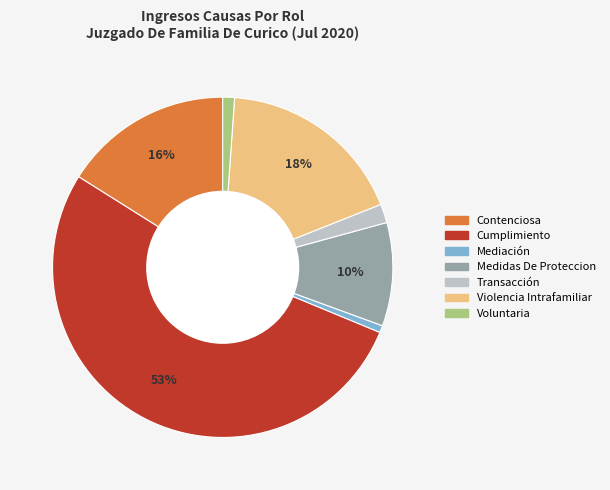

To the nearest percent, what is the difference between the Voluntaria and Transacción slice percentages?

1%